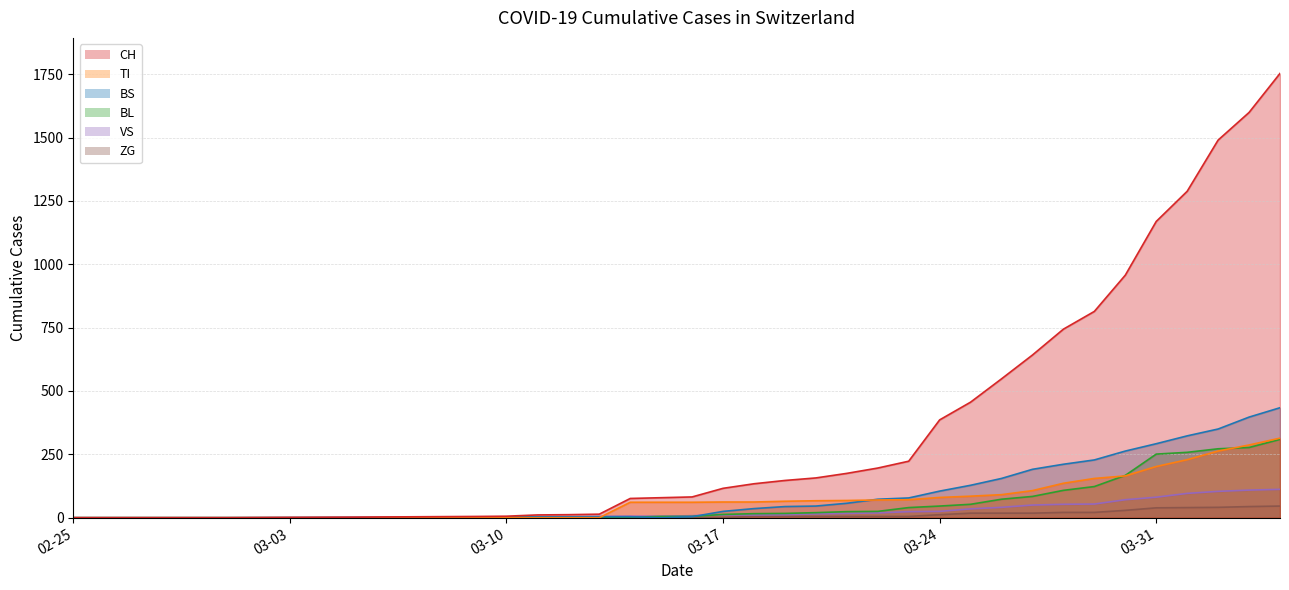

What is the value of the CH point at the 10th from the left?

14